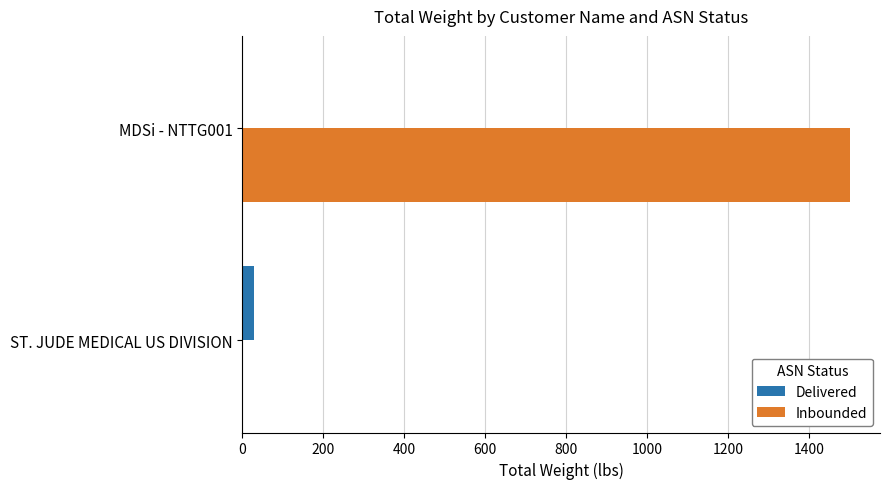

Between ST. JUDE MEDICAL US DIVISION and MDSi - NTTG001, which series saw the biggest shift?

Inbounded